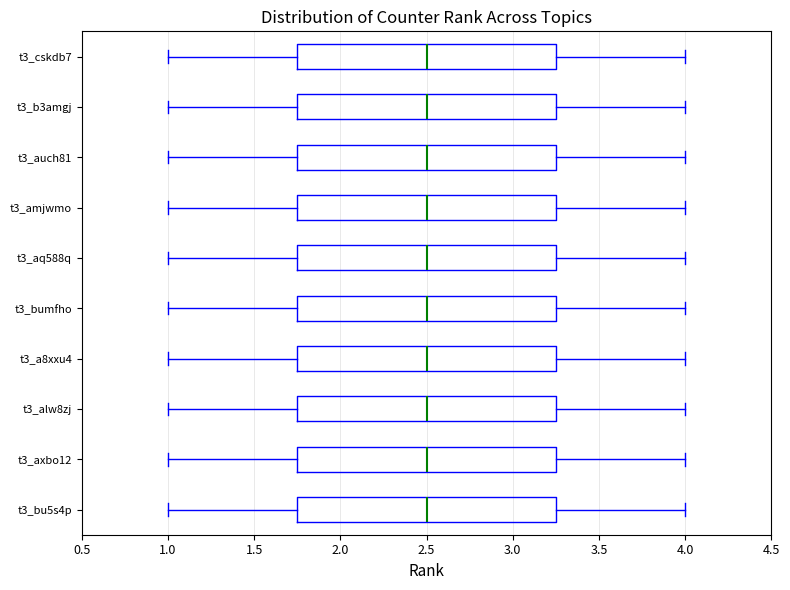

Where is the left edge of the box for t3_bumfho on the x-axis? The values are not printed on the chart, so give them approximately, as read against the axis.

1.75